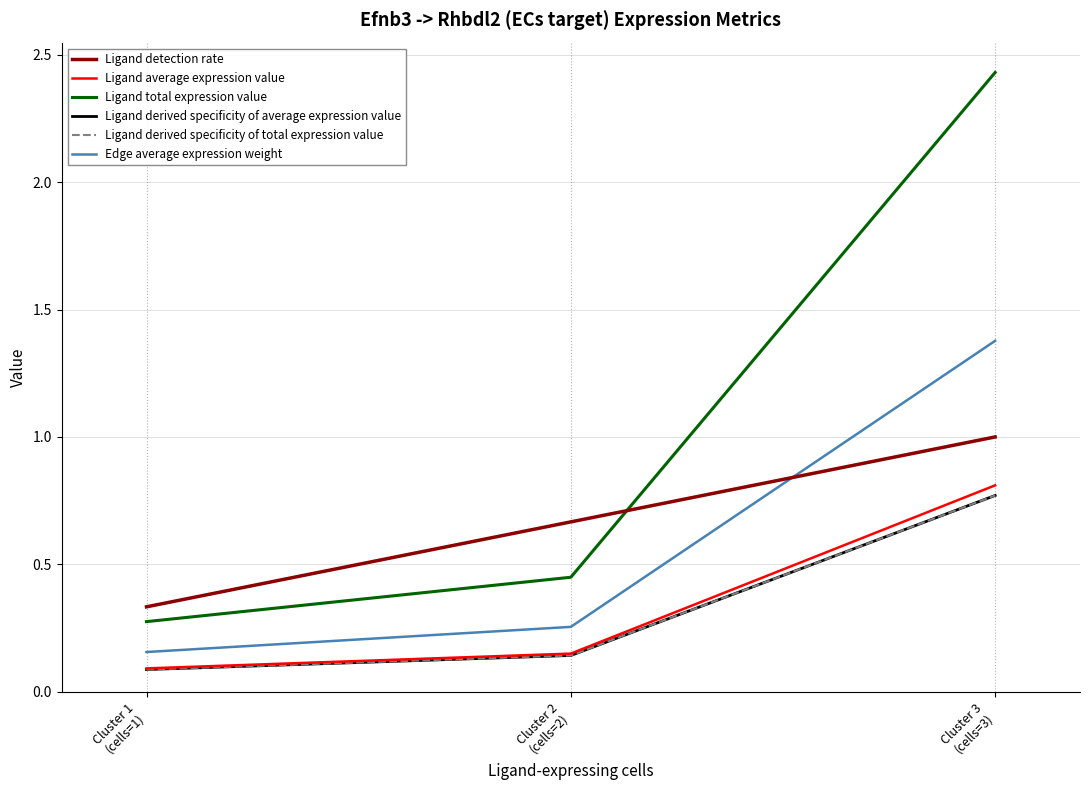

List the series in order of their peak value, lowest first.

Ligand derived specificity of total expression value, Ligand derived specificity of average expression value, Ligand average expression value, Ligand detection rate, Edge average expression weight, Ligand total expression value